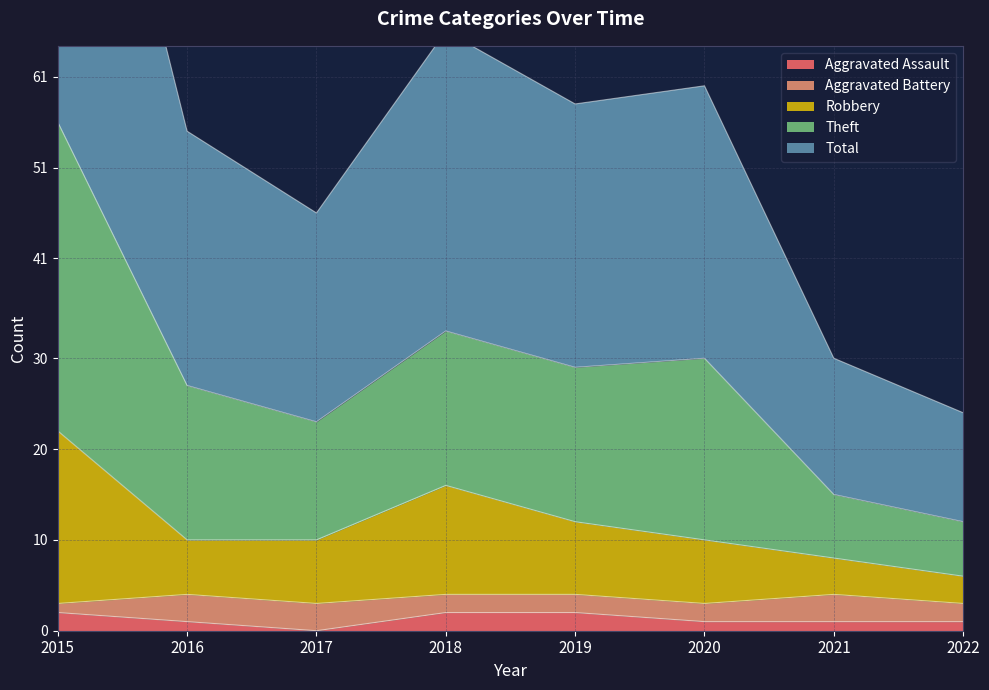

What is the value of the Robbery point at the 3rd from the left?

10